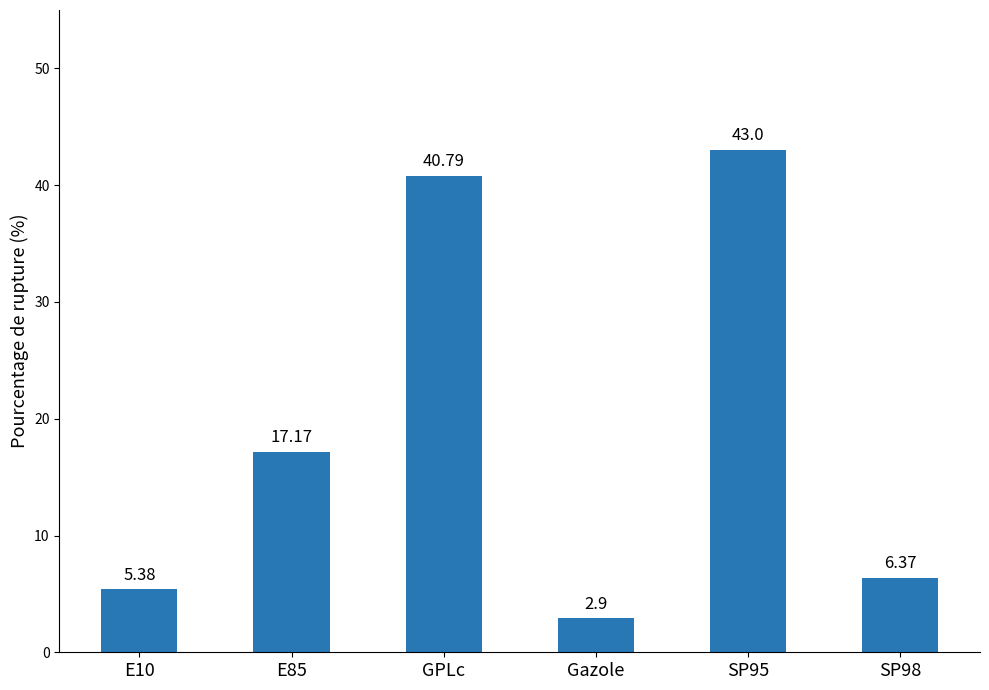

What position from the right is E85?

5